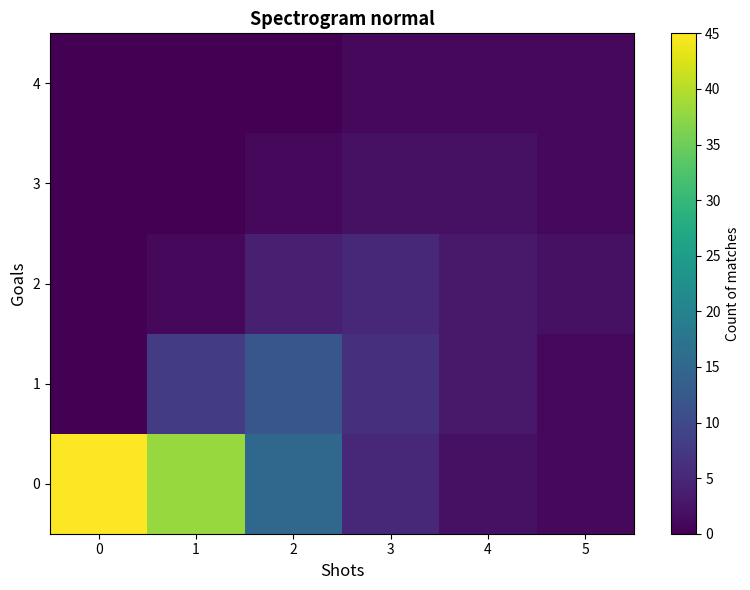

Reading right to left, transcribe all the data shown in this chart.

0: 5=1	4=2	3=5	2=15	1=38	0=45
1: 5=1	4=3	3=6	2=12	1=8	0=0
2: 5=2	4=3	3=5	2=4	1=1	0=0
3: 5=1	4=2	3=2	2=1	1=0	0=0
4: 5=1	4=1	3=1	2=0	1=0	0=0